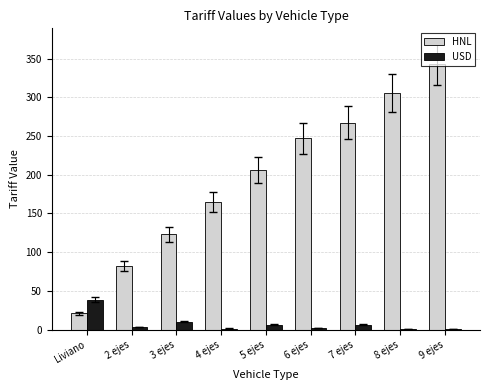

The value of USD at Liviano is 69.6. True or false?

False